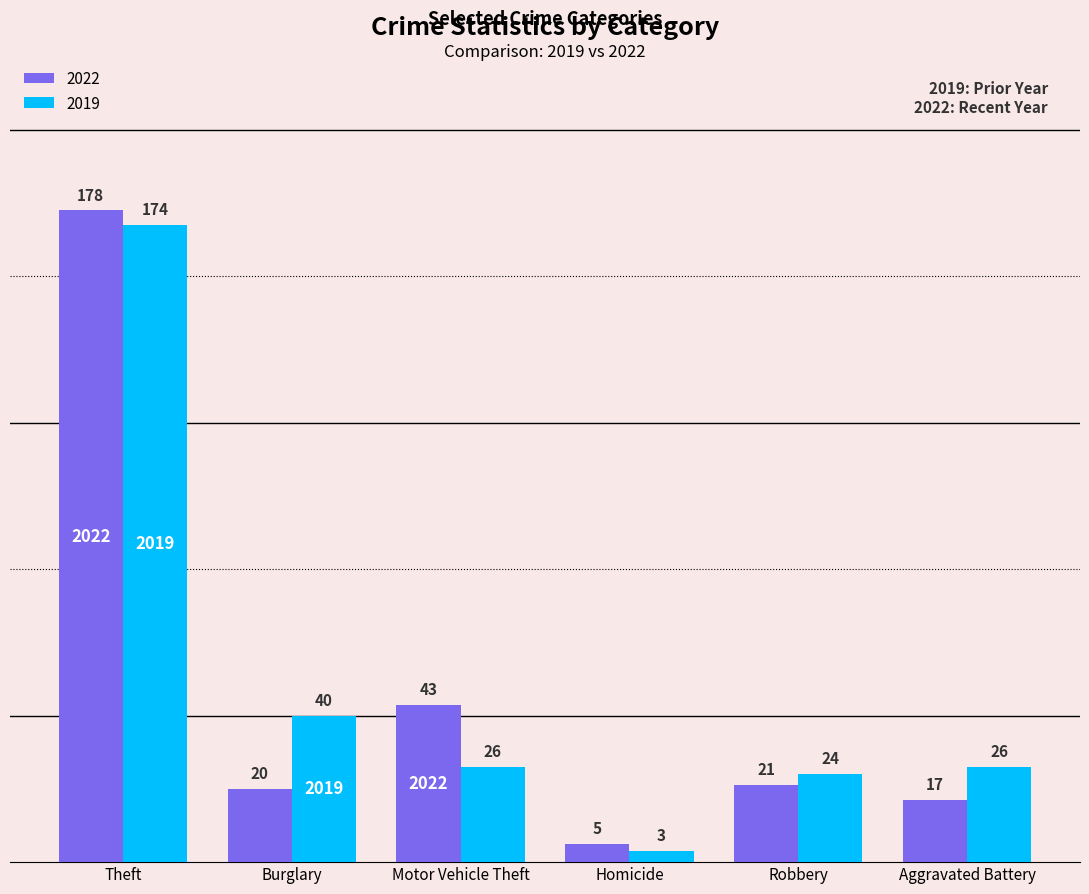

True or false: 2019 has a value of 40 at Burglary.

True